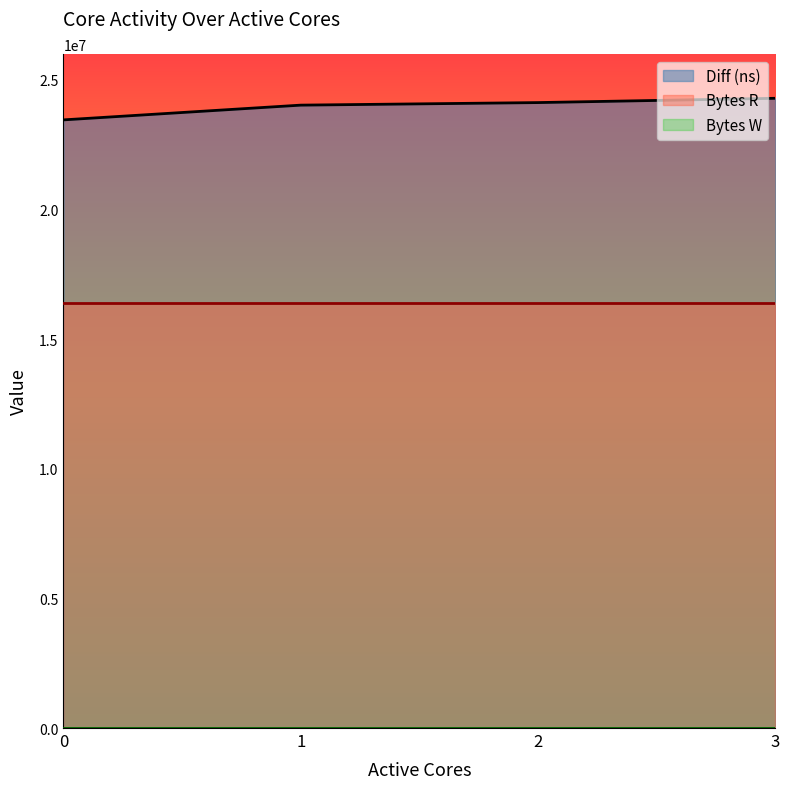

True or false: Diff (ns) and Bytes W cross at least once.

False